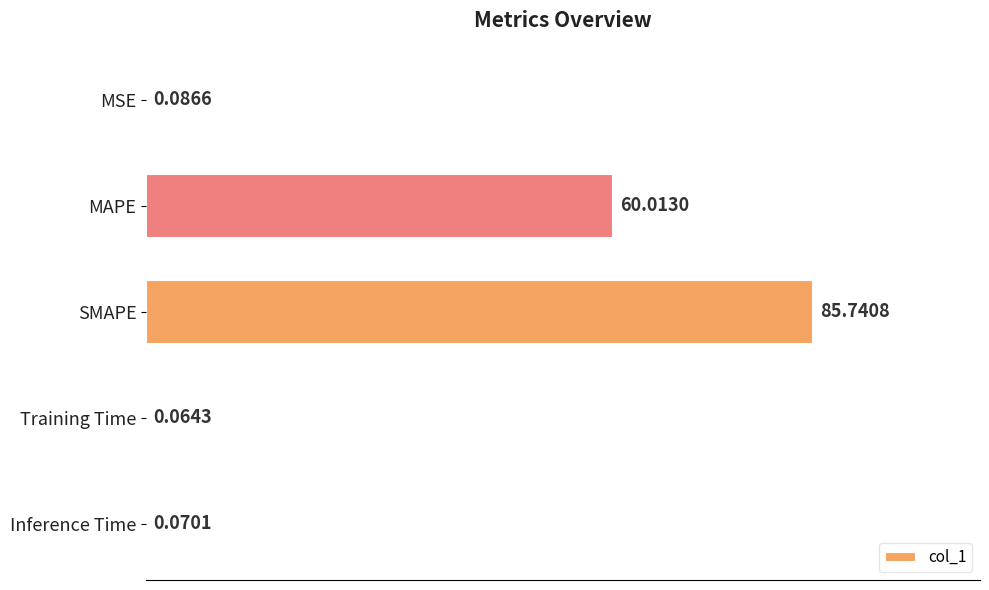

At which category does the chart reach its peak across all series?

SMAPE